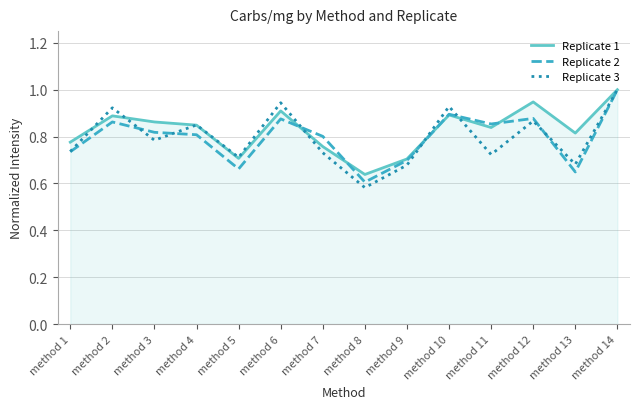

Where do Replicate 3 and Replicate 1 first cross each other?

method 1 and method 2